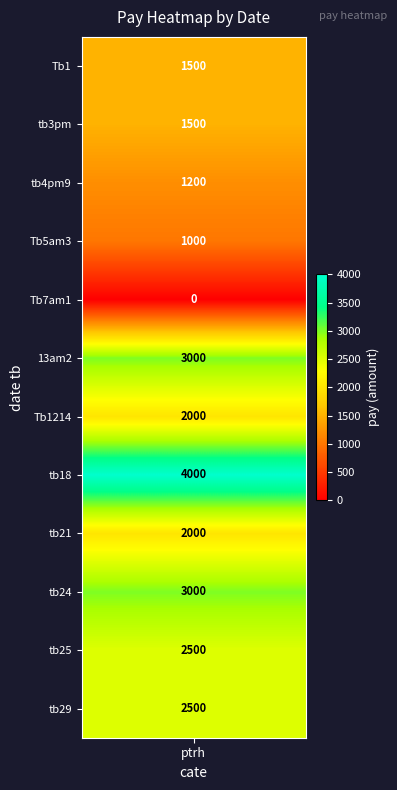

Reading left to right, what are all the values shown in this chart?

pay_values=1500	1=1500	2=1200	3=1000	4=0	5=3000	6=2000	7=4000	8=2000	9=3000	10=2500	11=2500